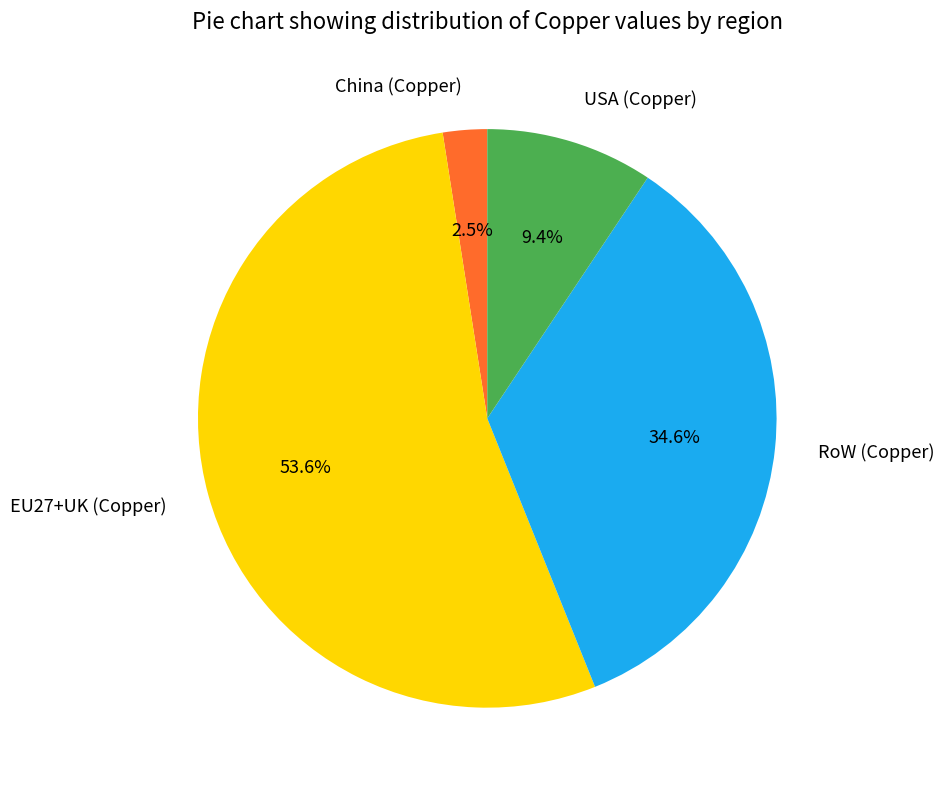

Which category has the biggest portion of the pie?

EU27+UK (Copper)